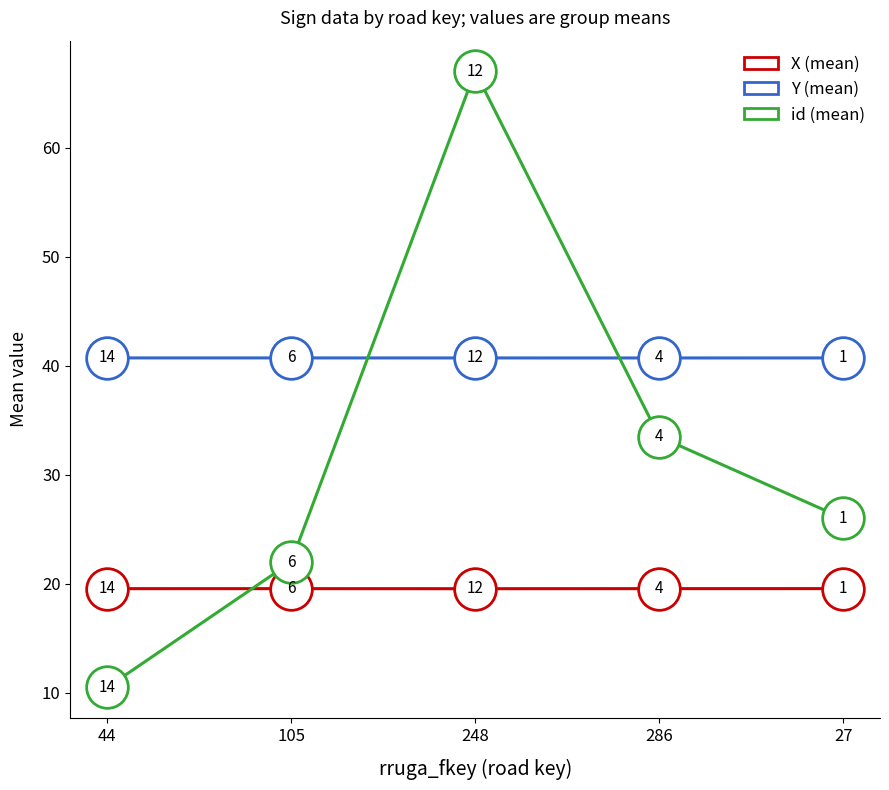

At which category is the sum across all series the highest?

248